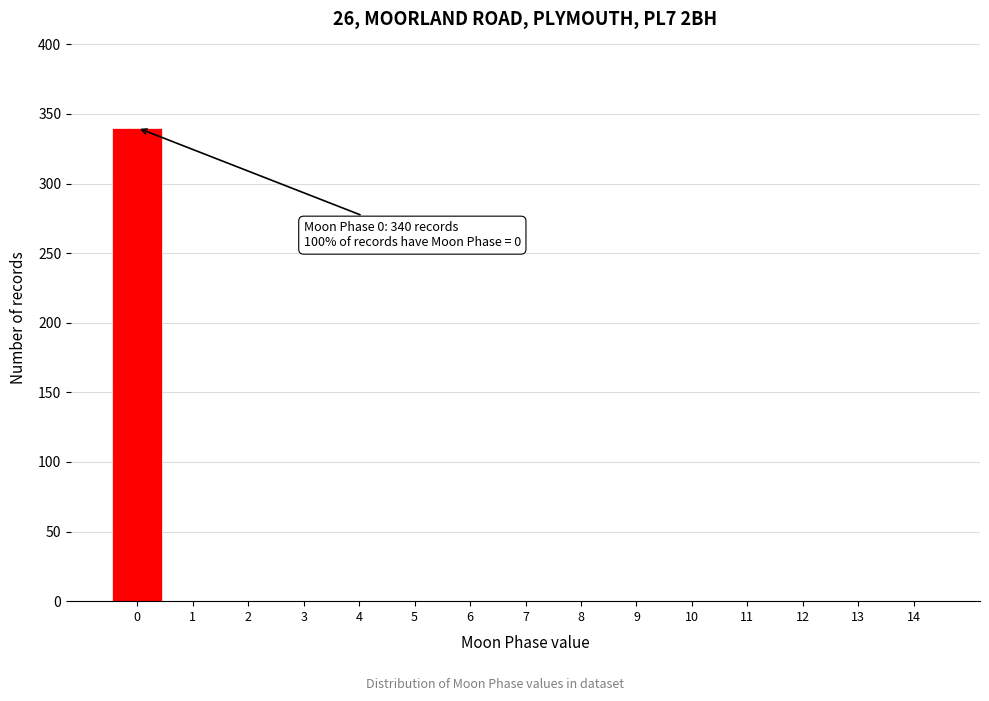

Over which range of the x-axis is the bar tallest?

-0.5 to 0.5